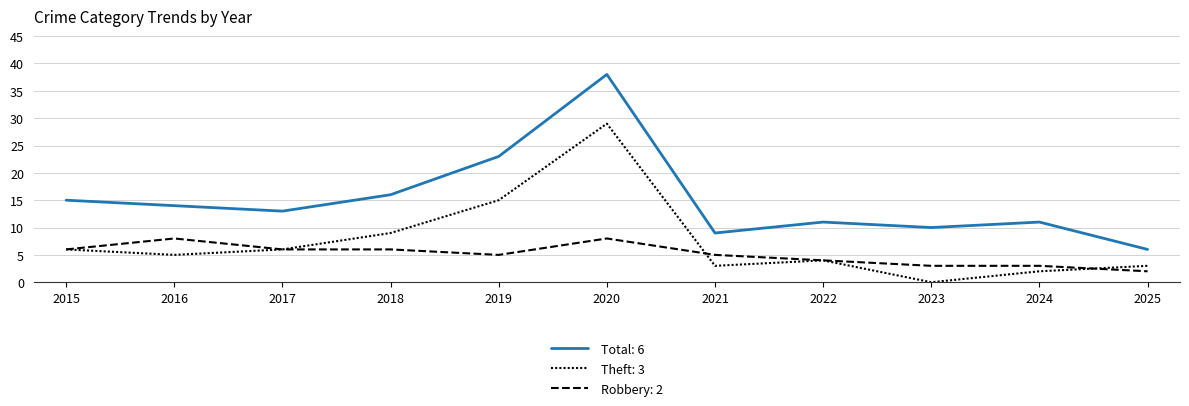

At 2025, list the series in order from smallest to largest.

Robbery, Theft, Total